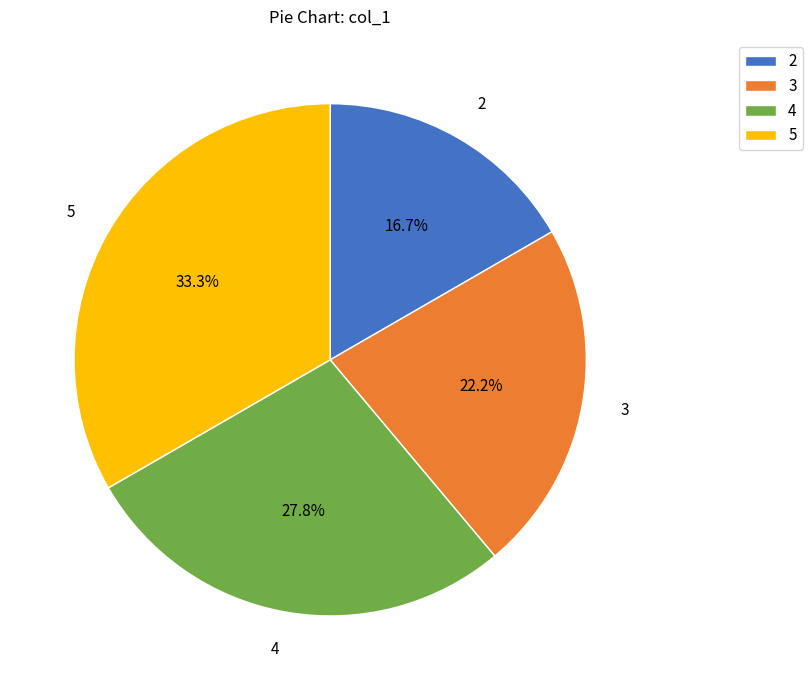

What is the largest slice in the pie chart?

5